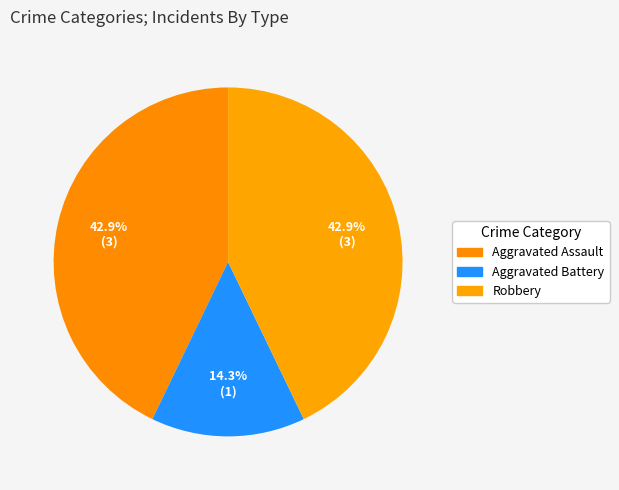

How many segments does this pie chart have?

3